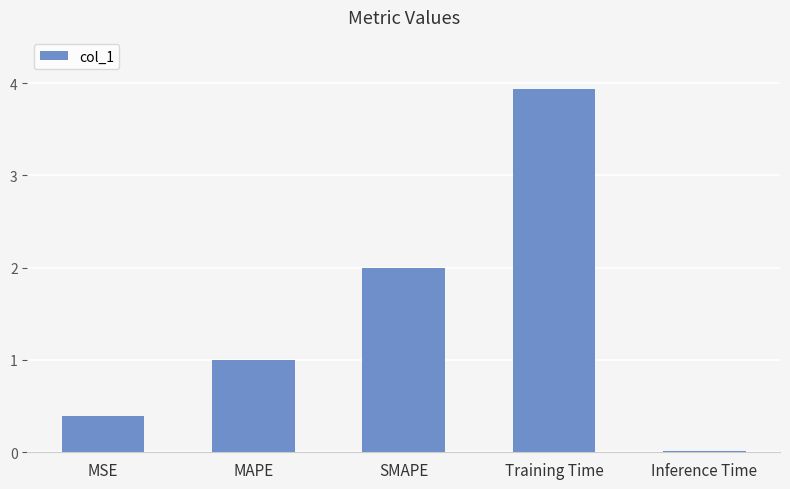

Count the number of data series in this chart.

1